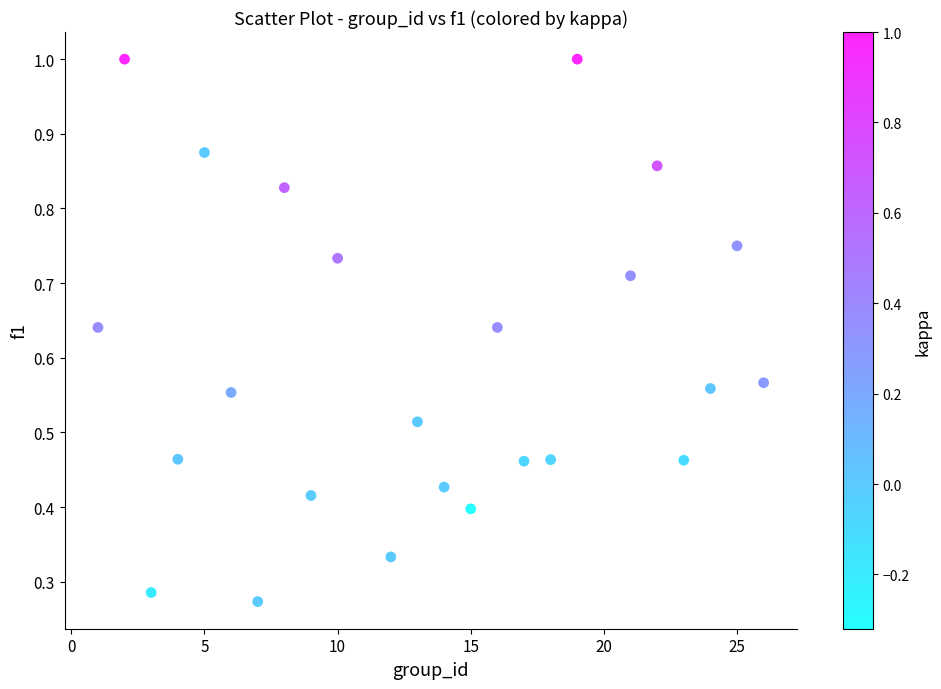

What is the range of X values (max minus min)?

25.0